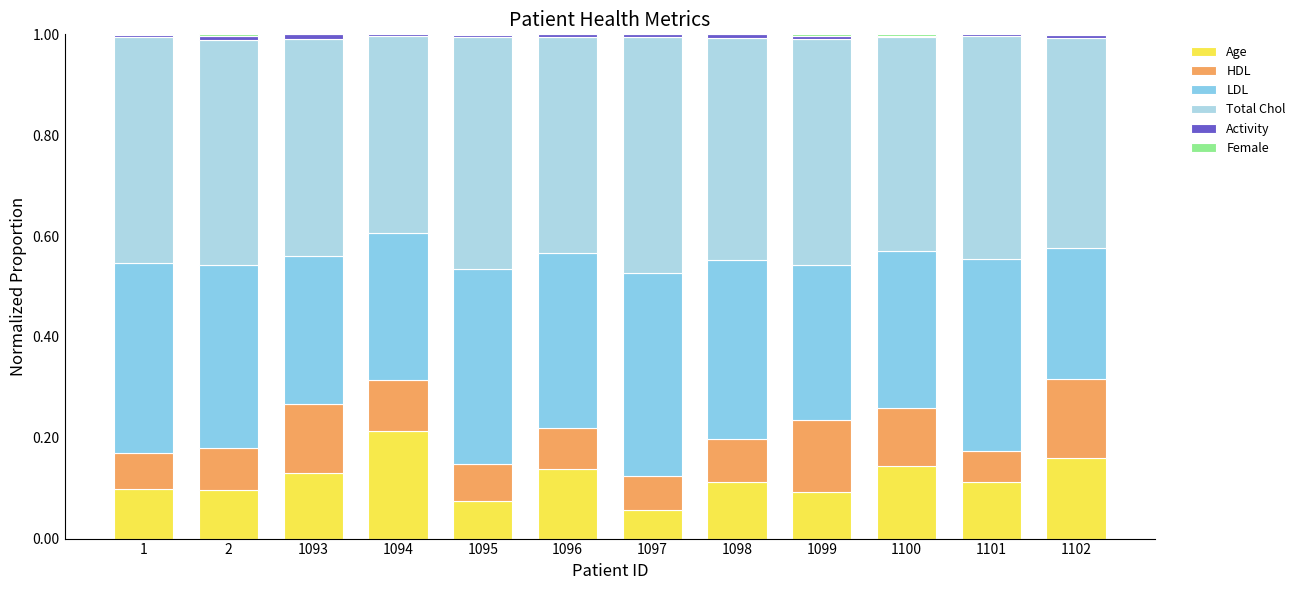

Which series has the largest total across all categories?

Total Chol